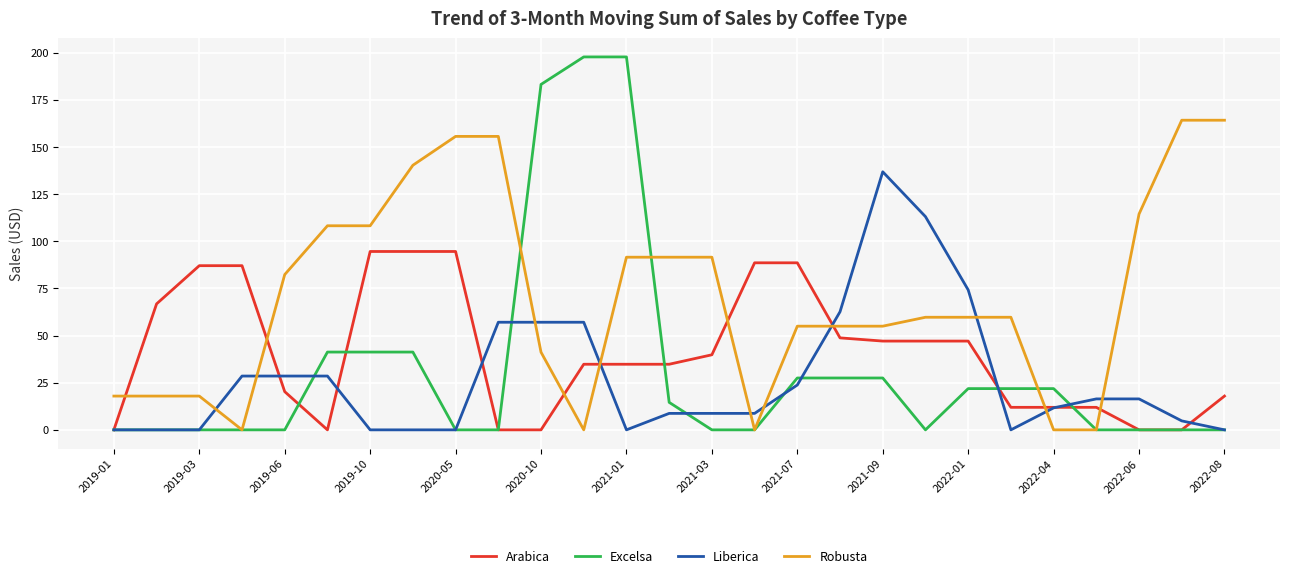

Which series has the largest range (max minus min)?

Excelsa